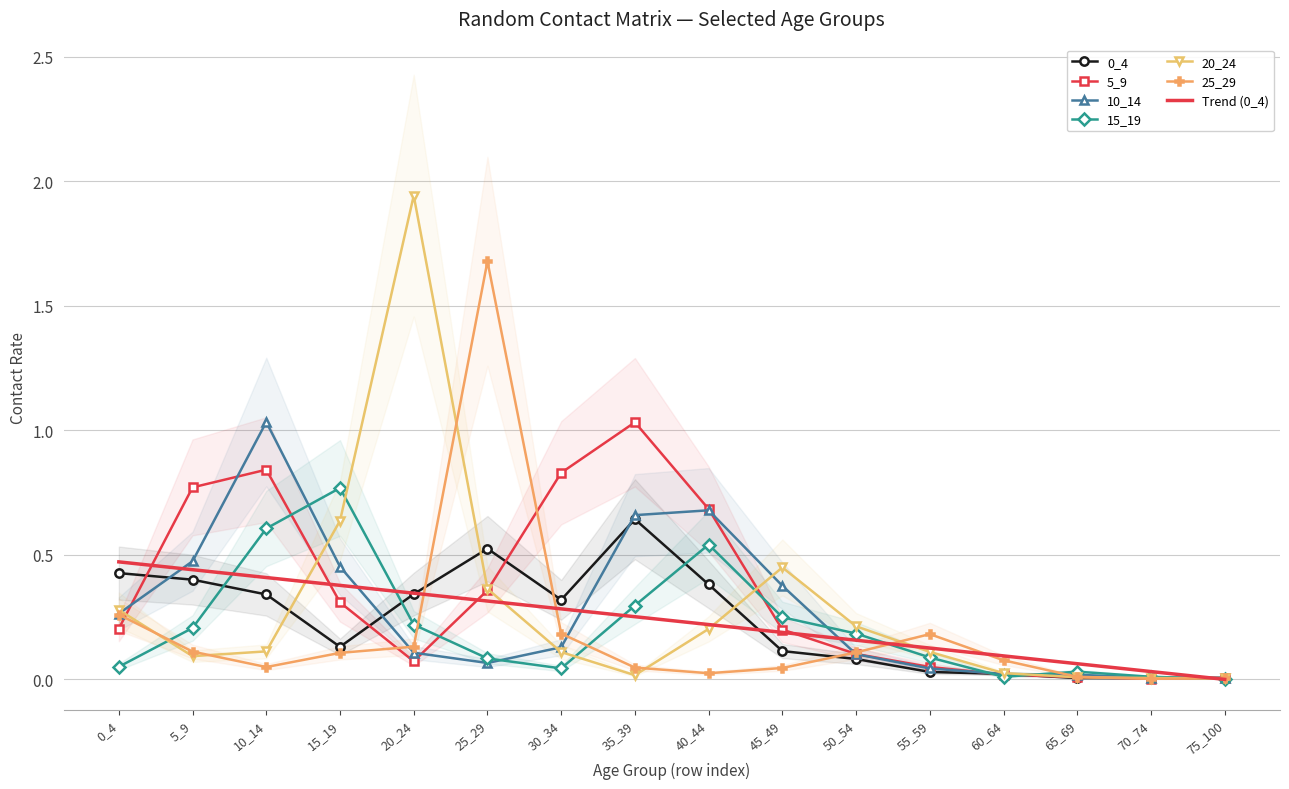

Reading left to right, what are all the values shown in this chart?

0_4: 0_4=0.4	5_9=0.4	10_14=0.3	15_19=0.1	20_24=0.3	25_29=0.5	30_34=0.3	35_39=0.6	40_44=0.4	45_49=0.1	50_54=0.1	55_59=0.0	60_64=0.0	65_69=0.0	70_74=0.0	75_100=0.0
5_9: 0_4=0.2	5_9=0.8	10_14=0.8	15_19=0.3	20_24=0.1	25_29=0.4	30_34=0.8	35_39=1.0	40_44=0.7	45_49=0.2	50_54=0.1	55_59=0.0	60_64=0.0	65_69=0.0	70_74=0.0	75_100=0.0
10_14: 0_4=0.3	5_9=0.5	10_14=1.0	15_19=0.5	20_24=0.1	25_29=0.1	30_34=0.1	35_39=0.7	40_44=0.7	45_49=0.4	50_54=0.1	55_59=0.0	60_64=0.0	65_69=0.0	70_74=0.0	75_100=0.0
15_19: 0_4=0.1	5_9=0.2	10_14=0.6	15_19=0.8	20_24=0.2	25_29=0.1	30_34=0.0	35_39=0.3	40_44=0.5	45_49=0.2	50_54=0.2	55_59=0.1	60_64=0.0	65_69=0.0	70_74=0.0	75_100=0.0
20_24: 0_4=0.3	5_9=0.1	10_14=0.1	15_19=0.6	20_24=1.9	25_29=0.4	30_34=0.1	35_39=0.0	40_44=0.2	45_49=0.4	50_54=0.2	55_59=0.1	60_64=0.0	65_69=0.0	70_74=0.0	75_100=0.0
25_29: 0_4=0.3	5_9=0.1	10_14=0.0	15_19=0.1	20_24=0.1	25_29=1.7	30_34=0.2	35_39=0.0	40_44=0.0	45_49=0.0	50_54=0.1	55_59=0.2	60_64=0.1	65_69=0.0	70_74=0.0	75_100=0.0